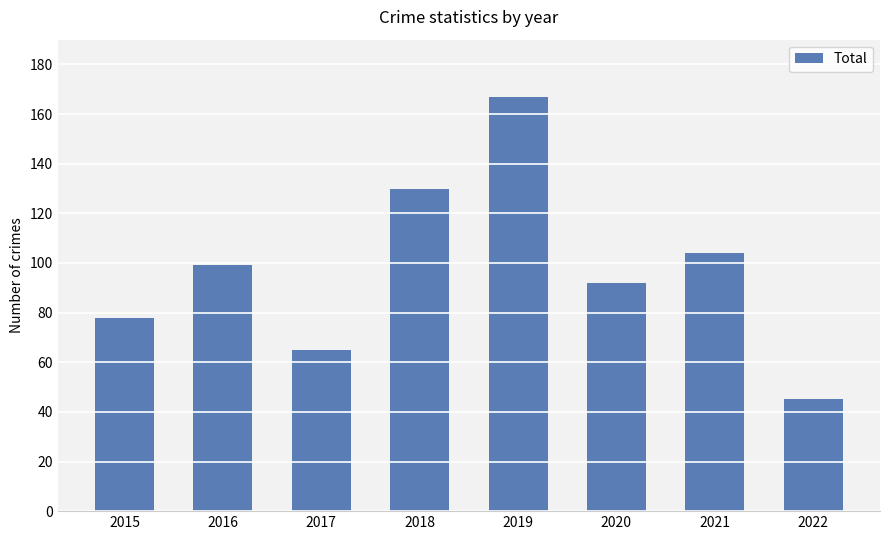

What is the ratio of the value at 2021 to the value at 2018?

0.8